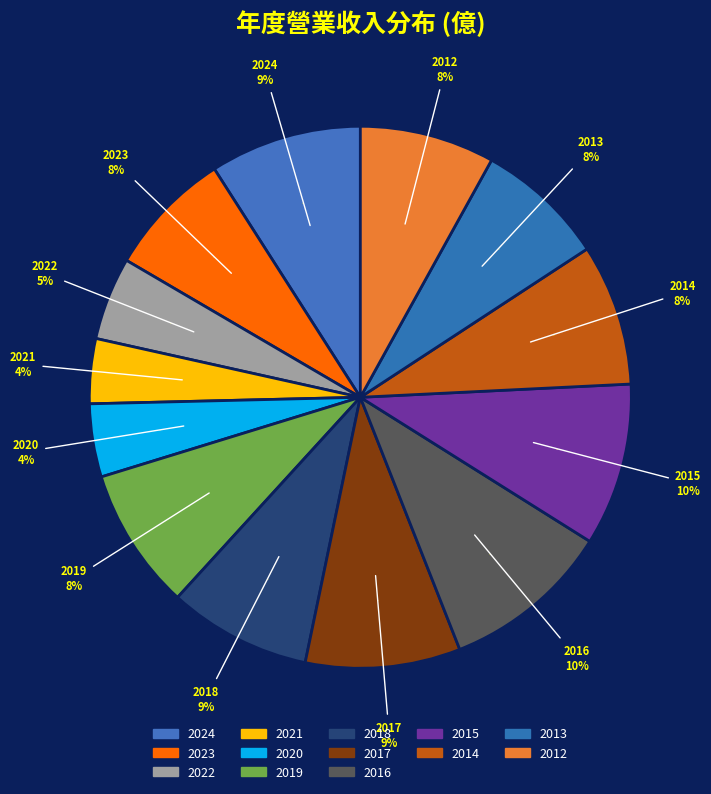

To the nearest percent, what portion does 2022 represent?

5%